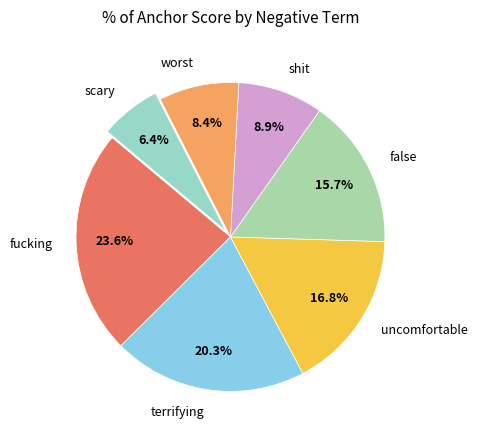

What is the smallest slice in the pie chart?

scary